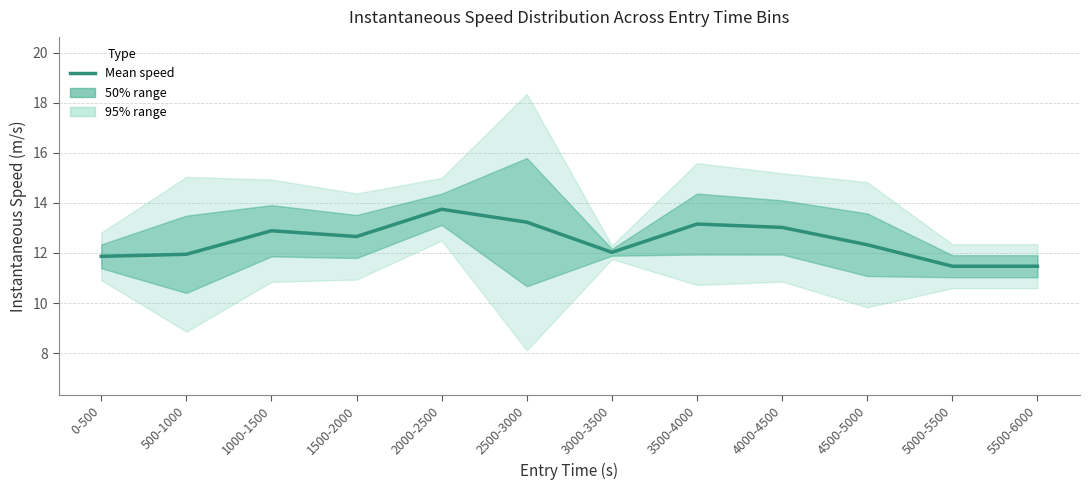

At which category does the chart reach its peak across all series?

2000-2500